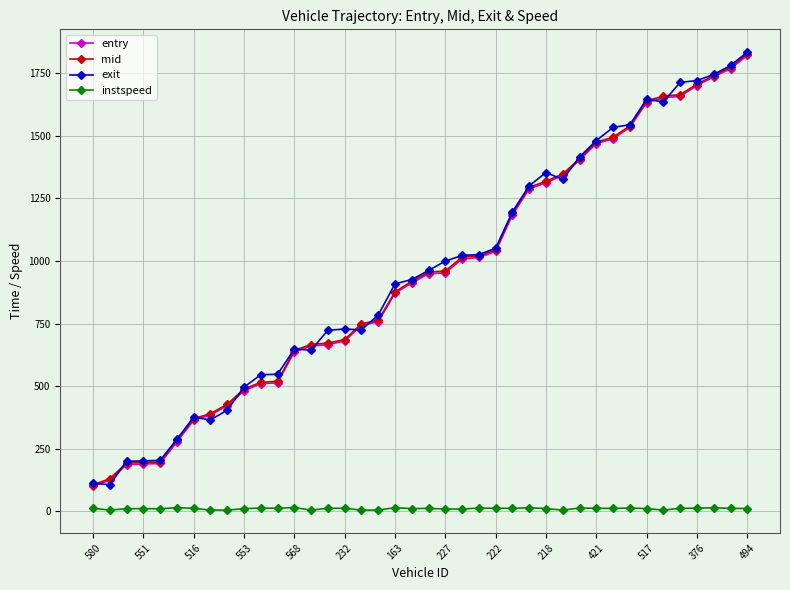

True or false: exit has more than 2 interior local peaks.

True